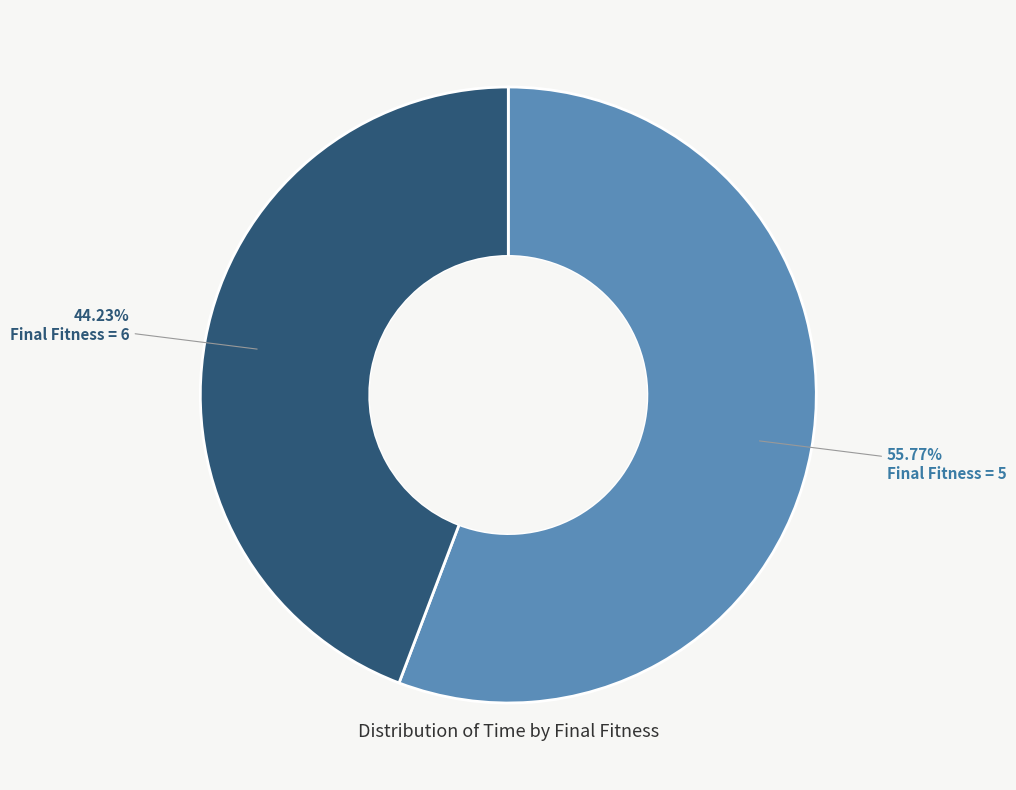

To the nearest percent, what is the difference between the largest and smallest slice percentages?

12%